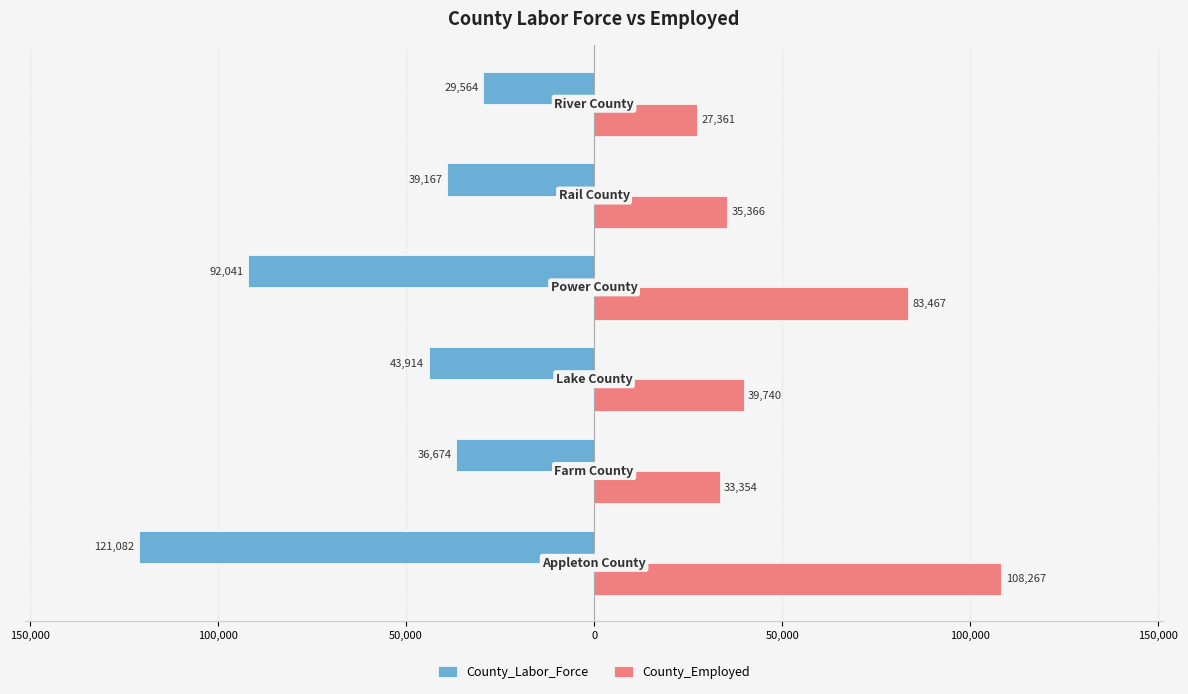

What is the value of the County_Employed bar at the 1st from the left?

108267